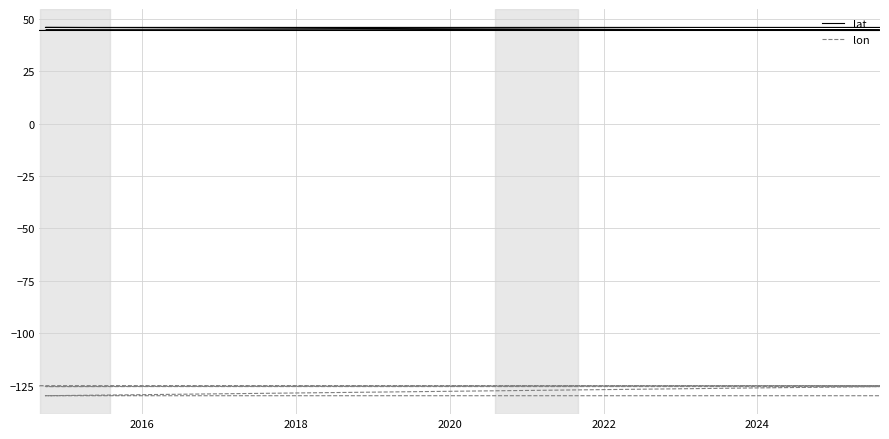

Rank the series by their average value, from lowest to highest.

lon, lat